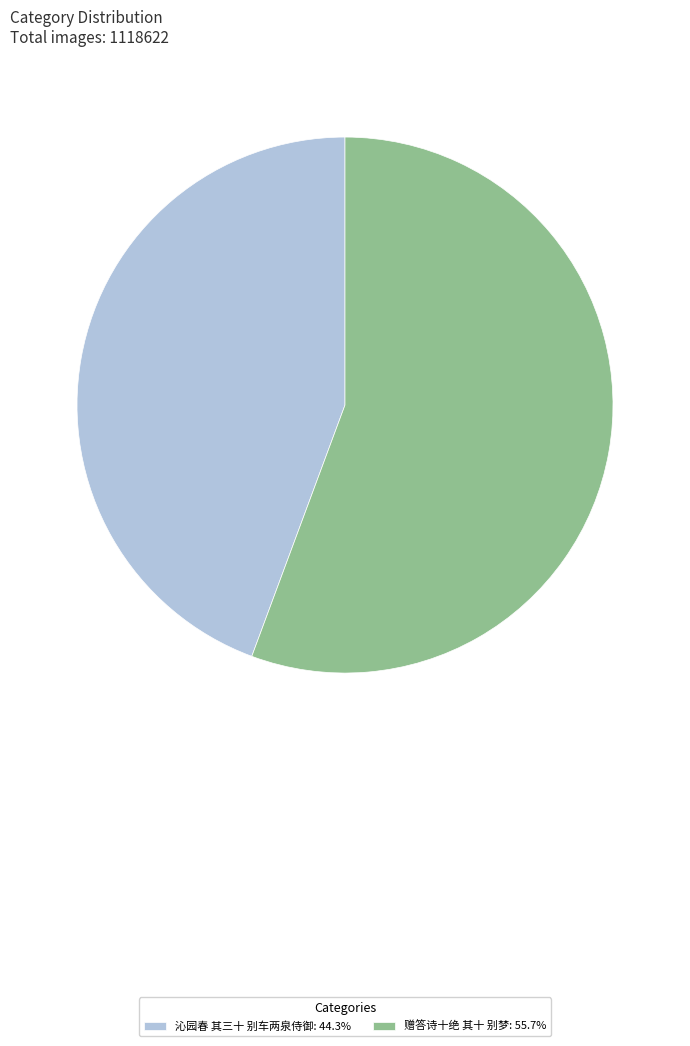

Rank the categories by value from highest to lowest.

赠答诗十绝 其十 别梦, 沁园春 其三十 别车两泉侍御